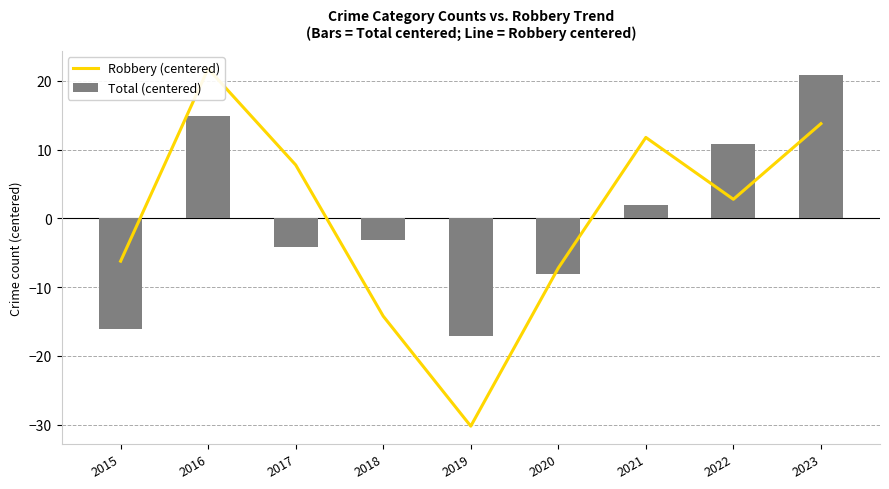

What is the value of the Robbery (centered) bar at the 5th from the left?

-30.2